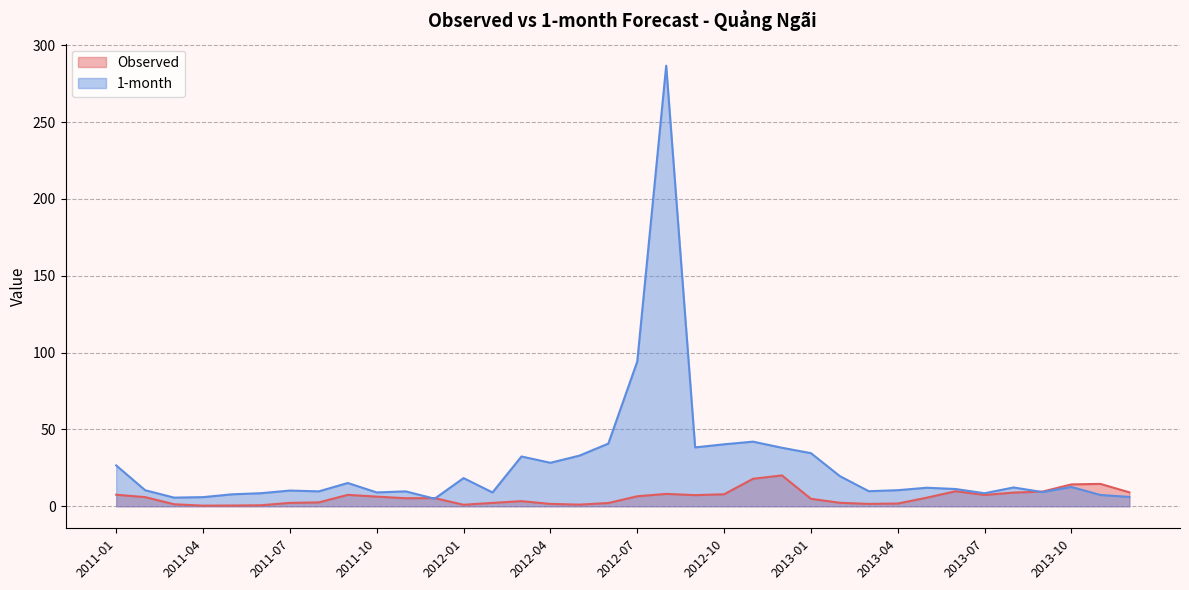

Is it true that 1-month equals 27.4 at 2012-10?

False